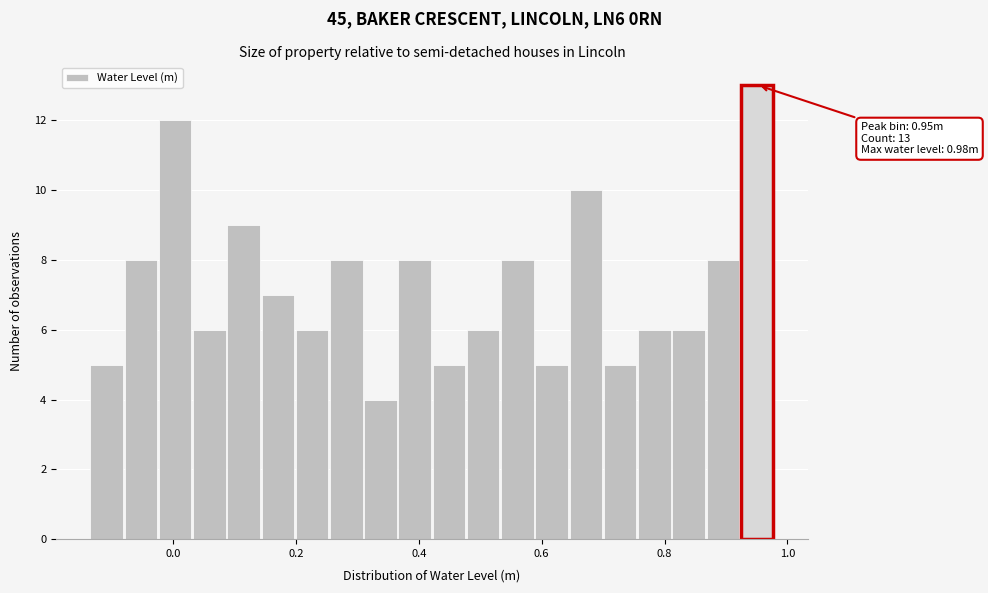

Read against the x-axis, roughly where is the centre of the tallest bar?

0.96